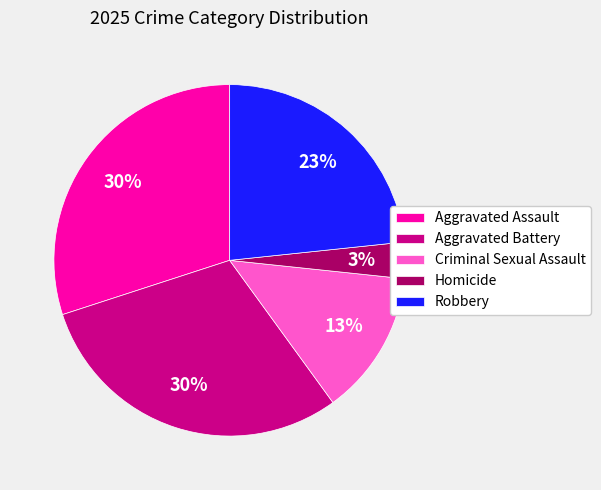

Is it true that Robbery is 23% of the pie?

True